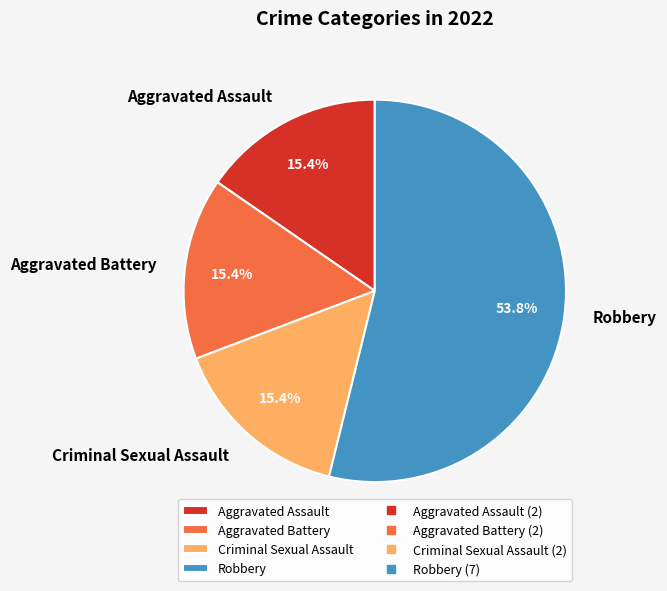

Approximately how many times larger is the value at Aggravated Battery compared to Aggravated Assault?

1.0